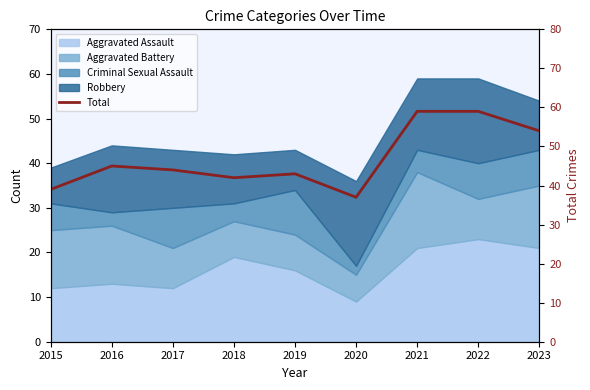

Which has a higher value, 2023 or 2021?

2021